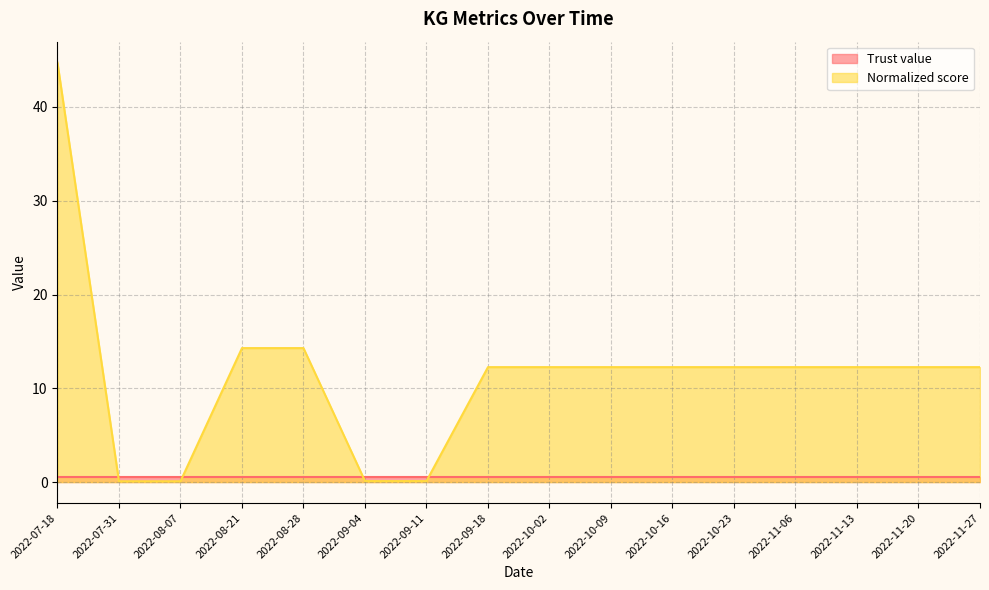

How many lines are shown in the chart?

2